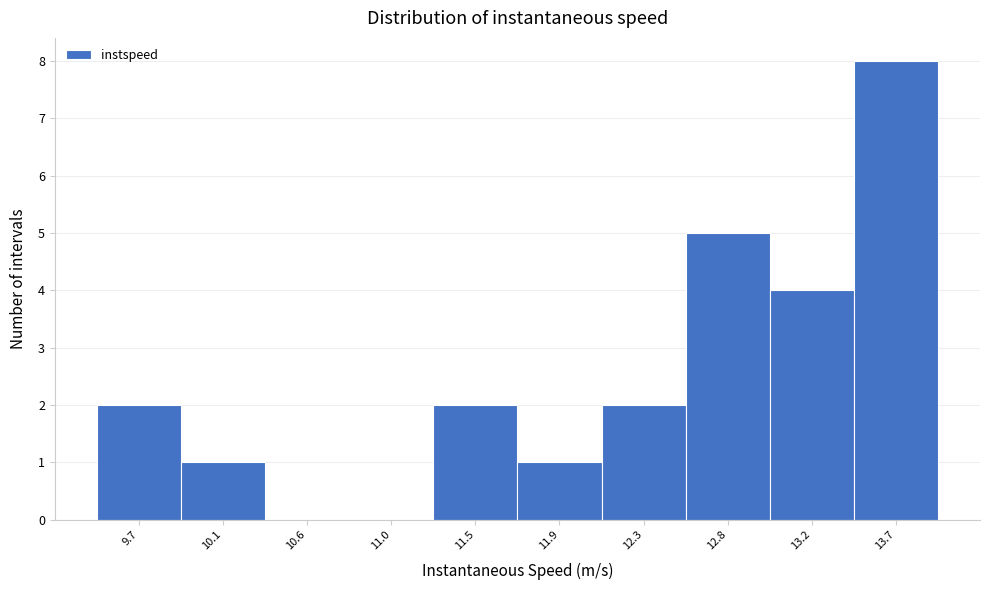

Over which range of the x-axis is the bar tallest?

13.45 to 13.90